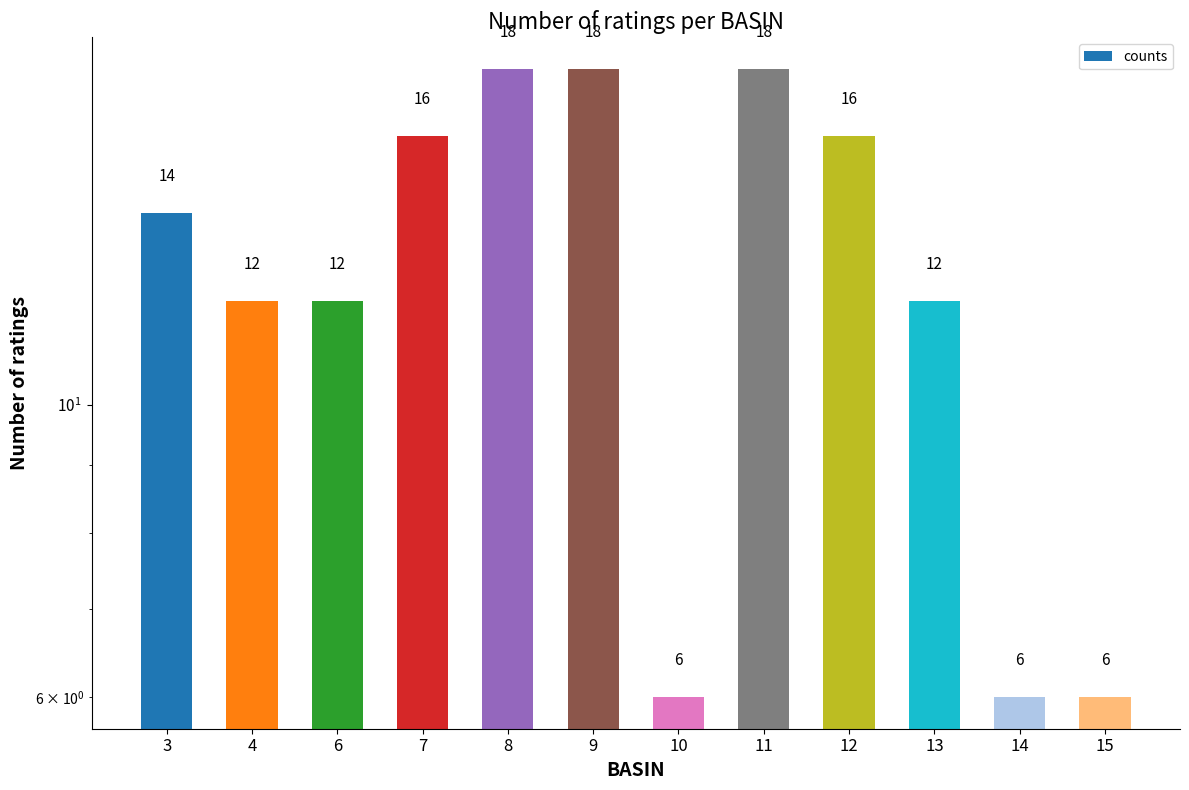

What is the ratio of the value at 10 to the value at 8?

0.3